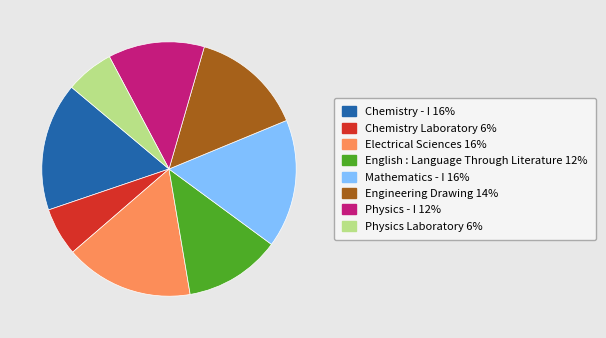

Approximately how many times larger is the value at Chemistry - I compared to Physics Laboratory?

2.7